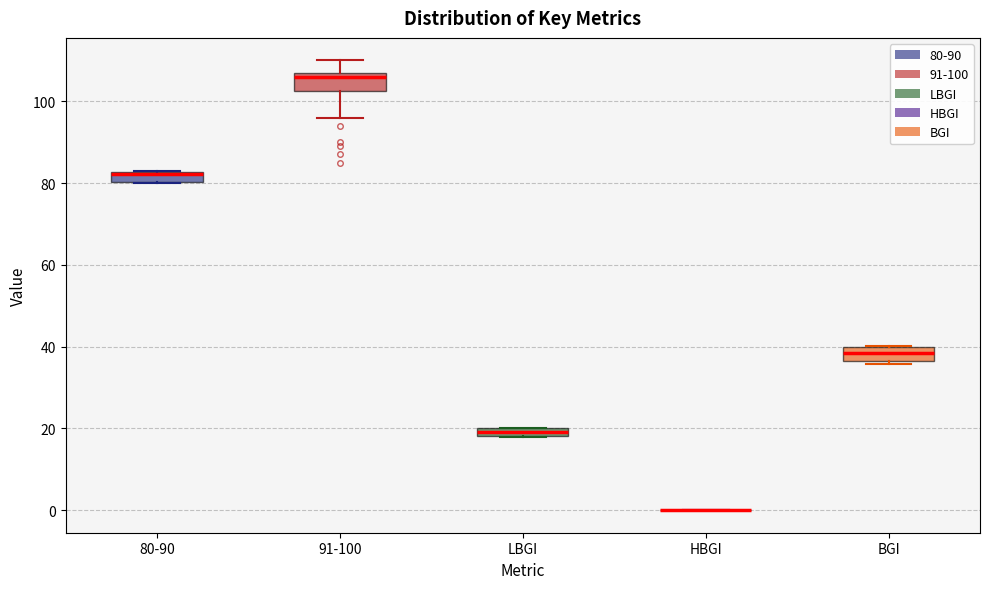

Where does the upper whisker of the box for 91-100 end on the y-axis? The values are not printed on the chart, so give them approximately, as read against the axis.

110